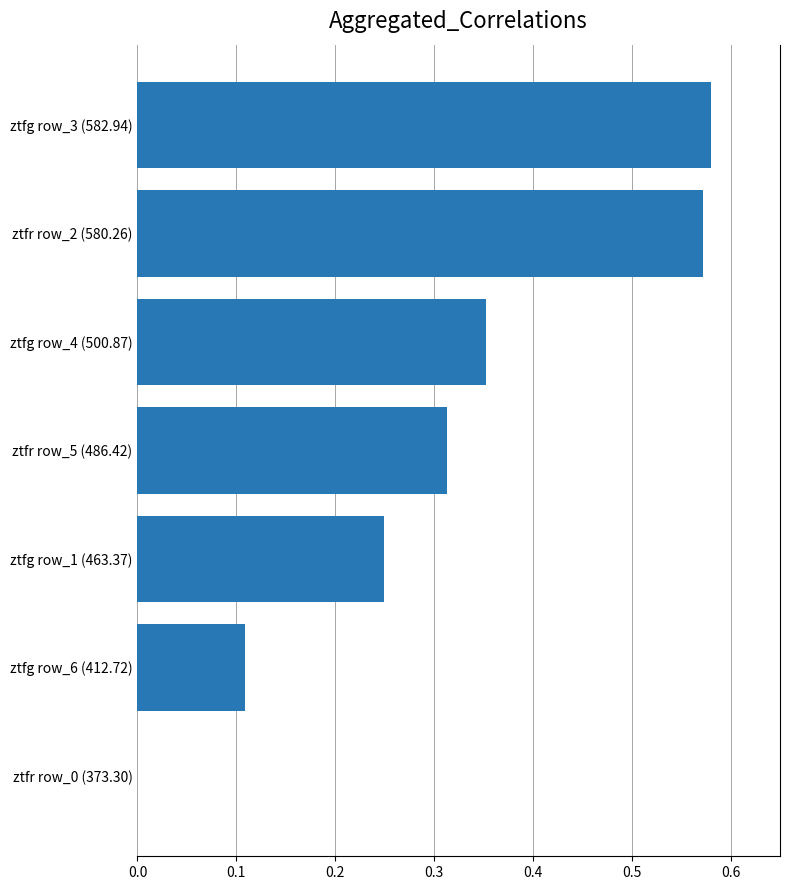

Between ztfg row_1 (463.37) and ztfr row_2 (580.26), which is larger?

ztfr row_2 (580.26)